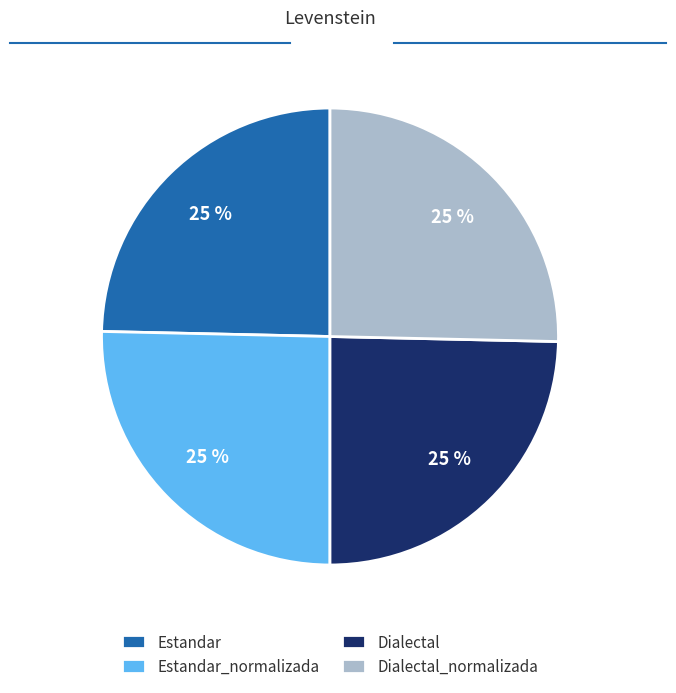

To the nearest percent, what portion does Dialectal_normalizada represent?

25%